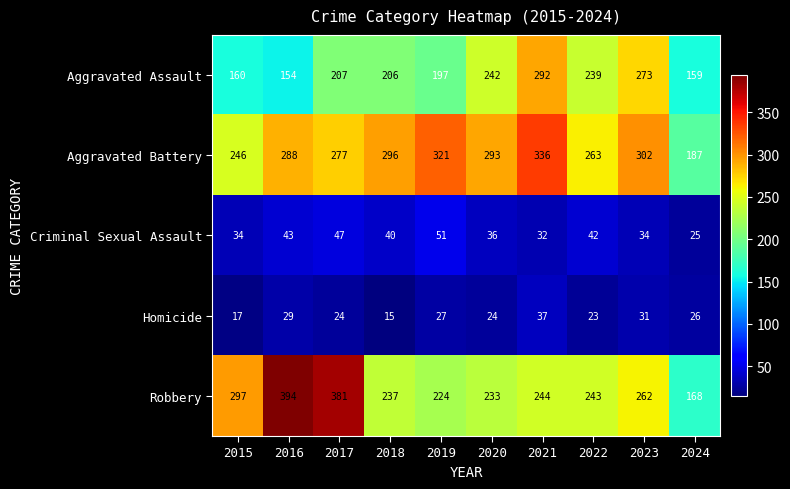

How many distinct data groups are displayed?

5